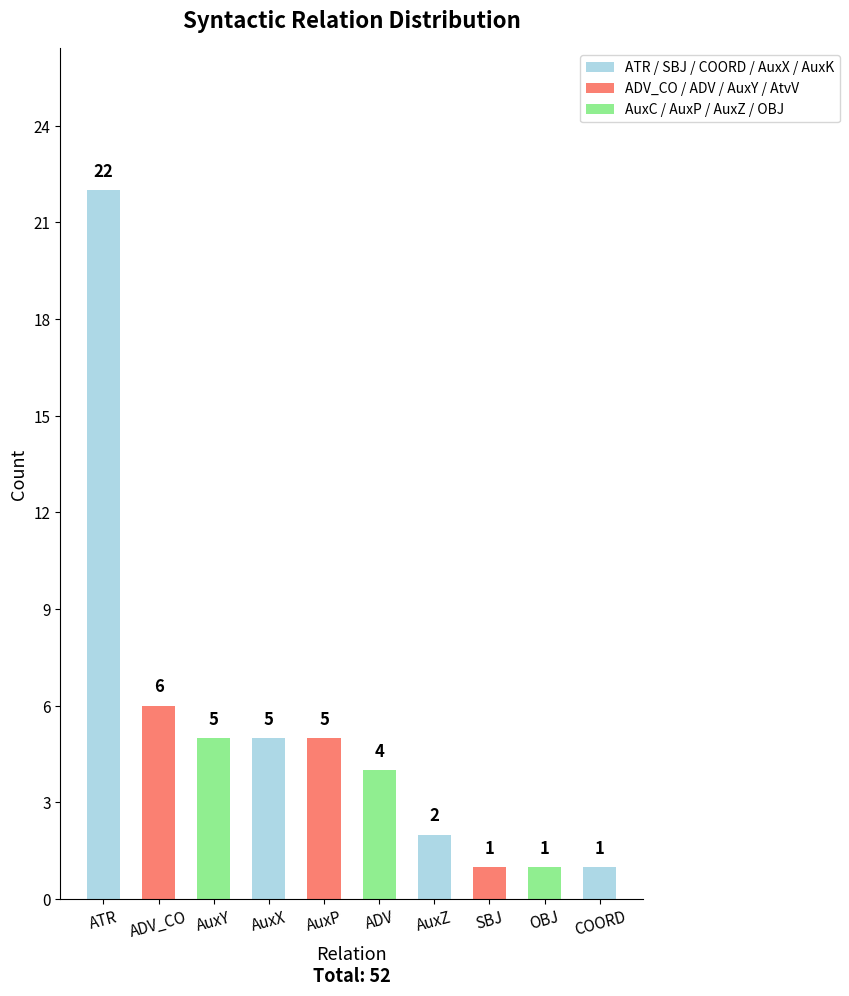

How many data points are less than 5?

5